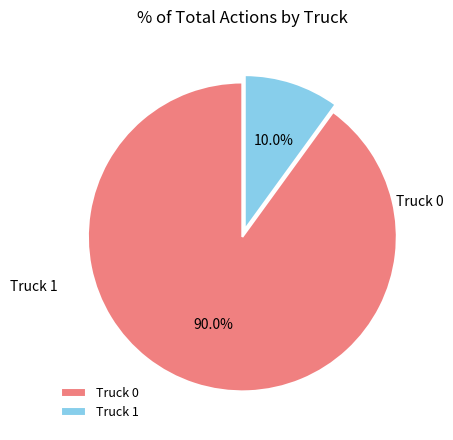

Combined, do Truck 1 and Truck 0 account for over 50%?

Yes